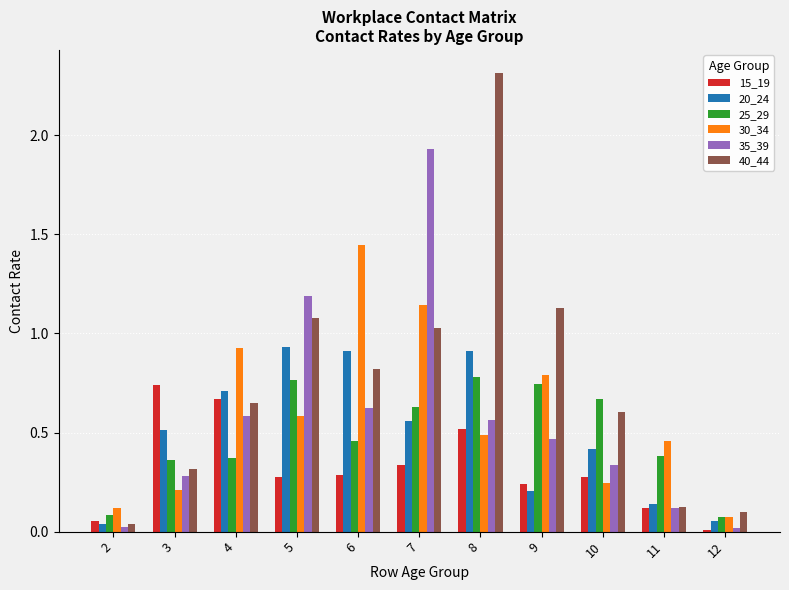

Is the value of 30_34 at 5 greater than the value of 15_19 at 3?

No